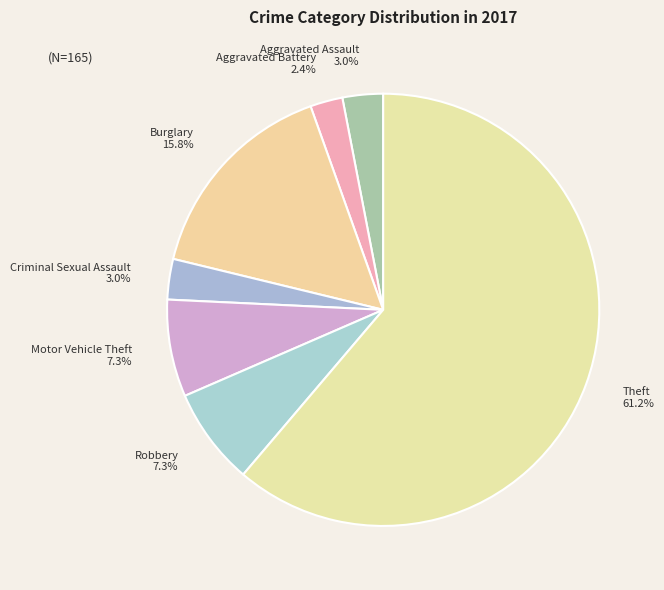

Which category has the smallest portion of the pie?

Aggravated Battery